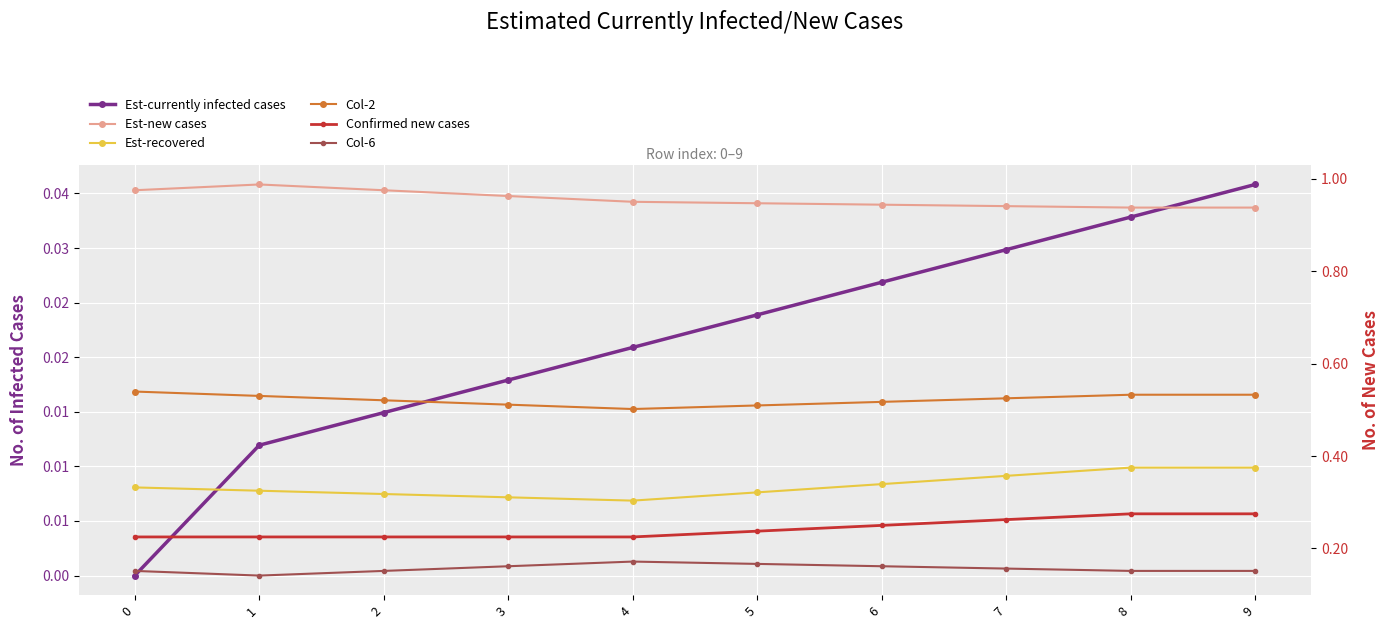

What is the value of the Col-6 point at the 2nd from the left?

0.1